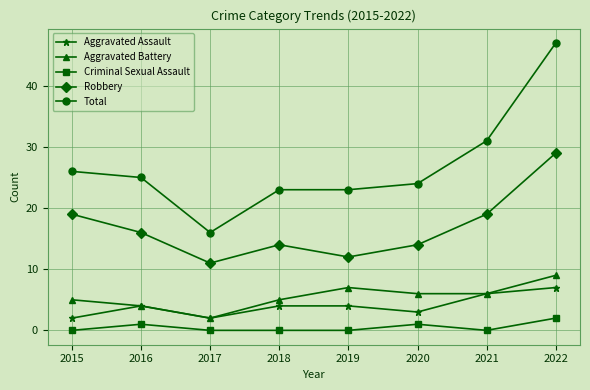

What is the total value across all series at 2020?

48